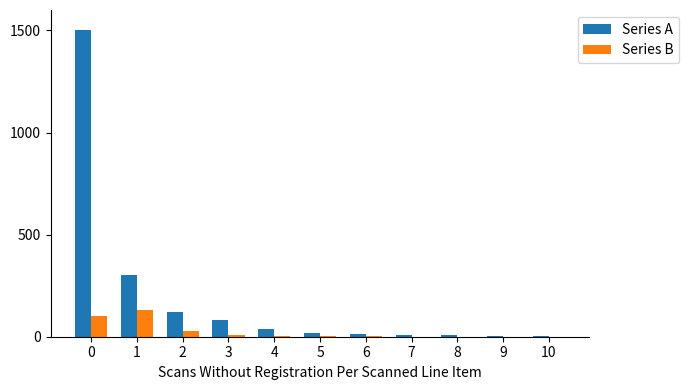

Which series changed the most between 2 and 8?

Series A